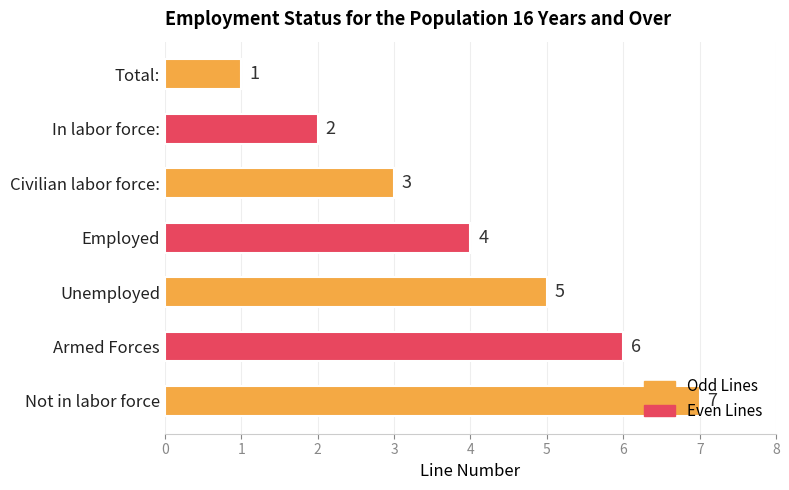

Count the number of categories in the chart.

7